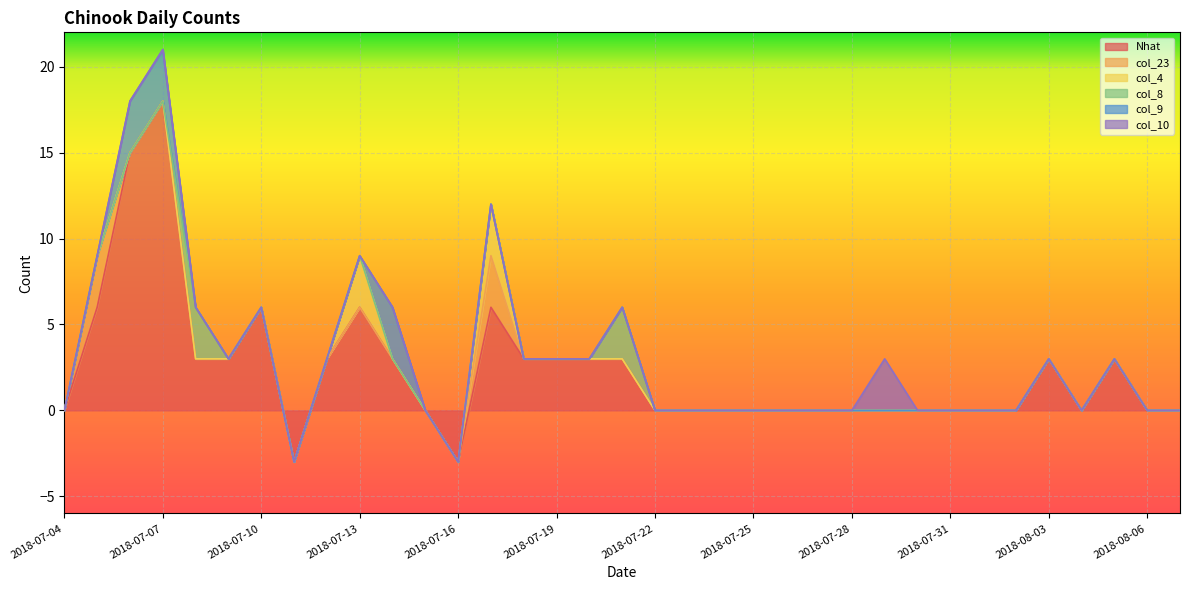

What is the label of the 26th point from the right?

2018-07-13